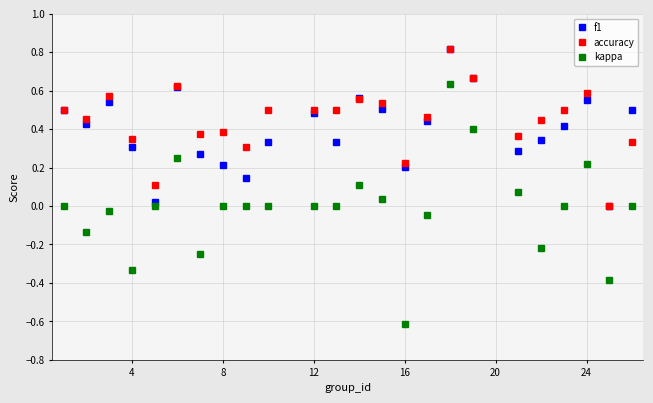

True or false: kappa and accuracy cross at least once.

False